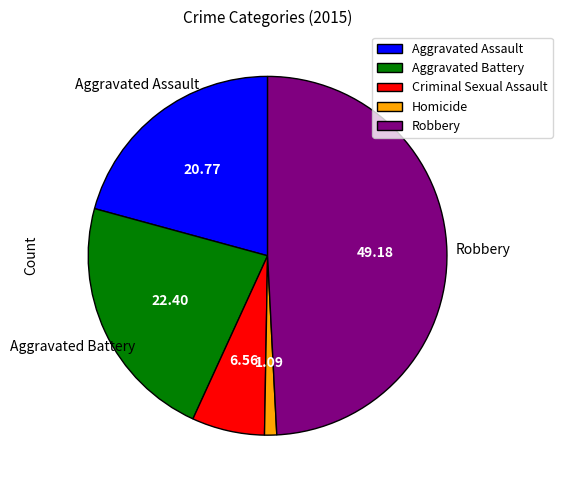

Between Robbery and Criminal Sexual Assault, which is larger?

Robbery